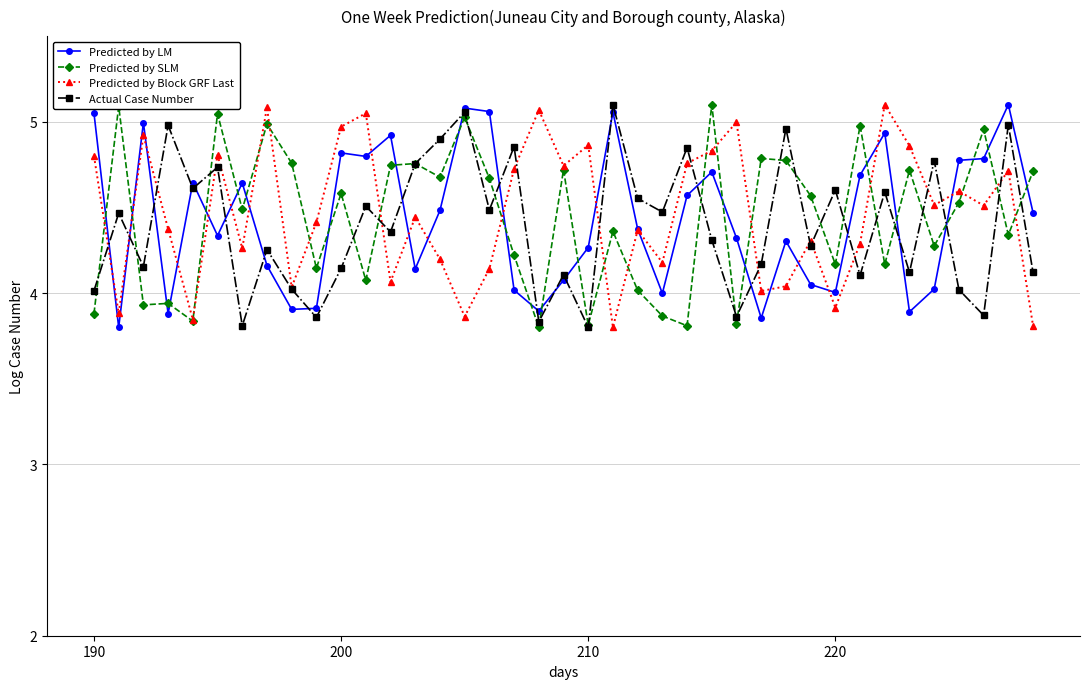

In Predicted by Block GRF Last, how many points are lower than both neighbors (excluding endpoints)?

13